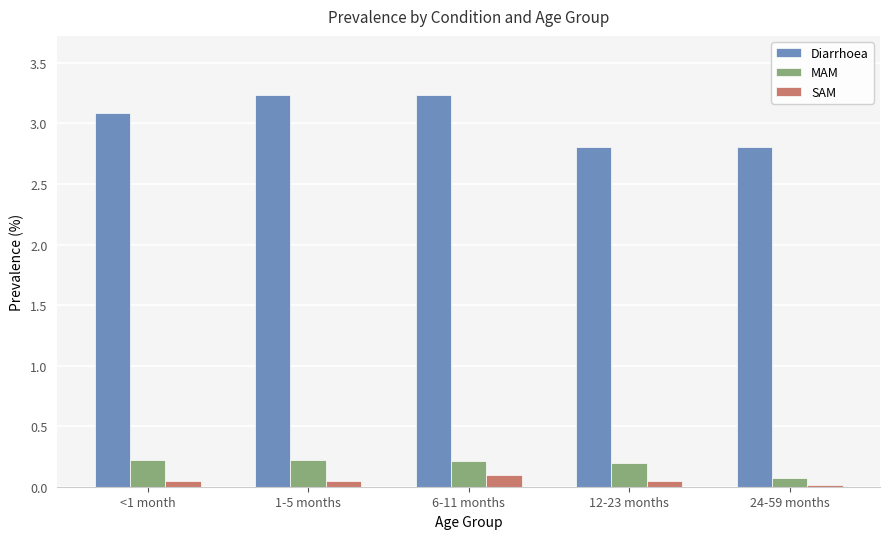

Does the chart contain stacked bars?

No